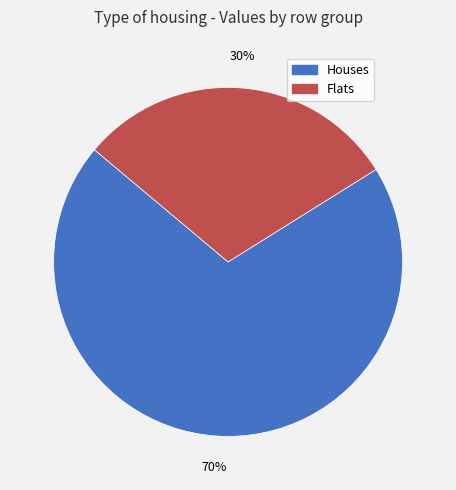

Is there any slice that represents more than half of the pie?

Yes